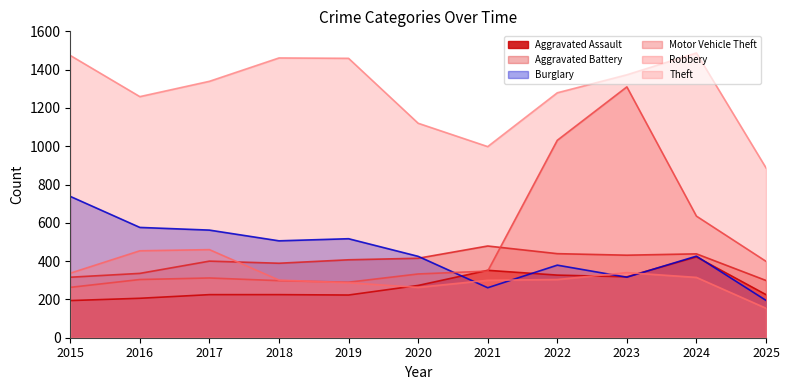

What is the difference between the maximum and minimum values in the Aggravated Assault series?

228